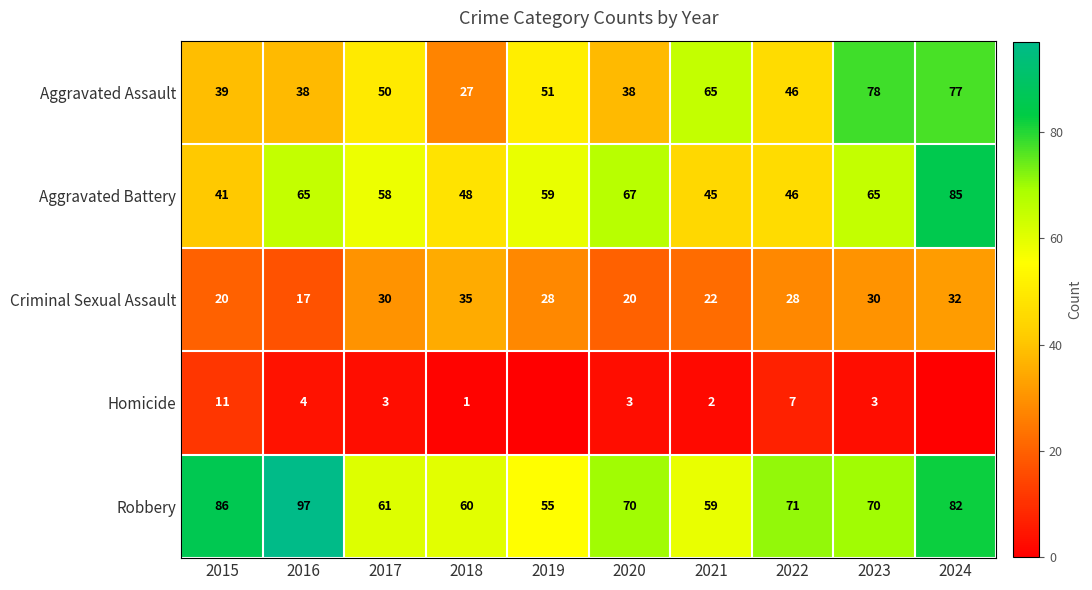

Is the value of Homicide at 2017 greater than the value of Aggravated Battery at 2023?

No